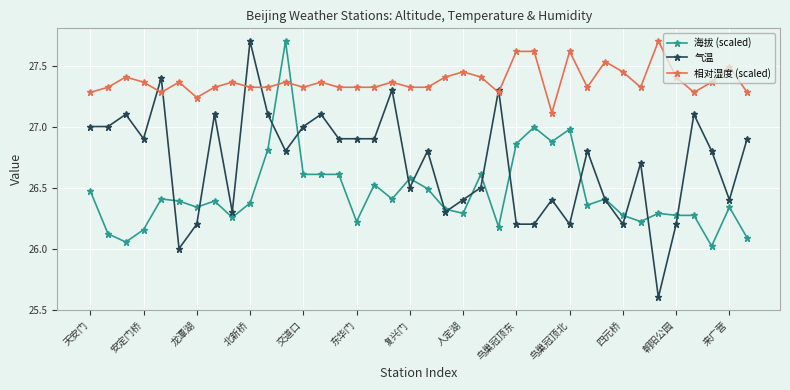

Which series has the largest total across all categories?

相对湿度 (scaled)